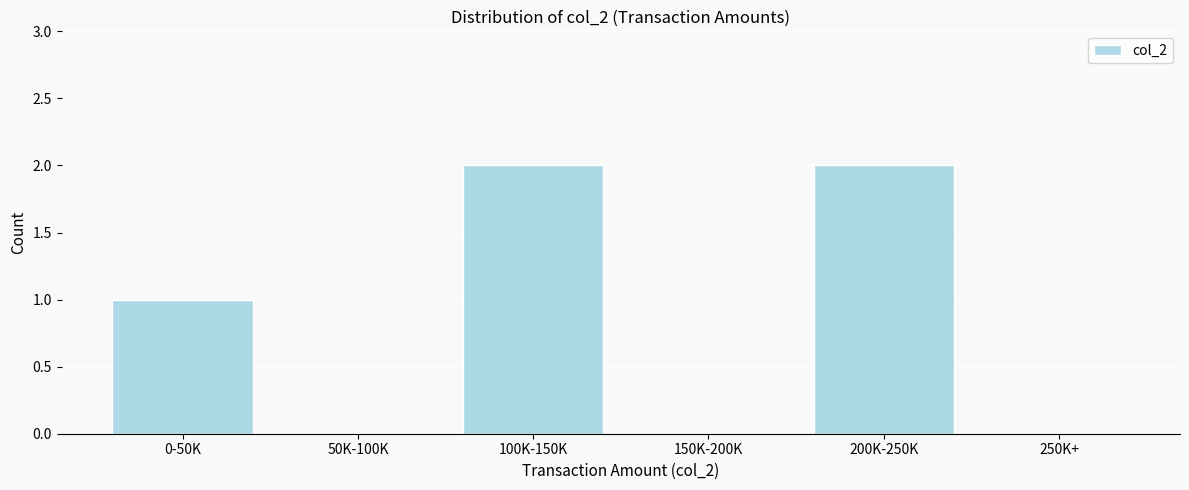

Reading left to right, list all the values displayed in this chart.

0-50K=1	50K-100K=0	100K-150K=2	150K-200K=0	200K-250K=2	250K+=0